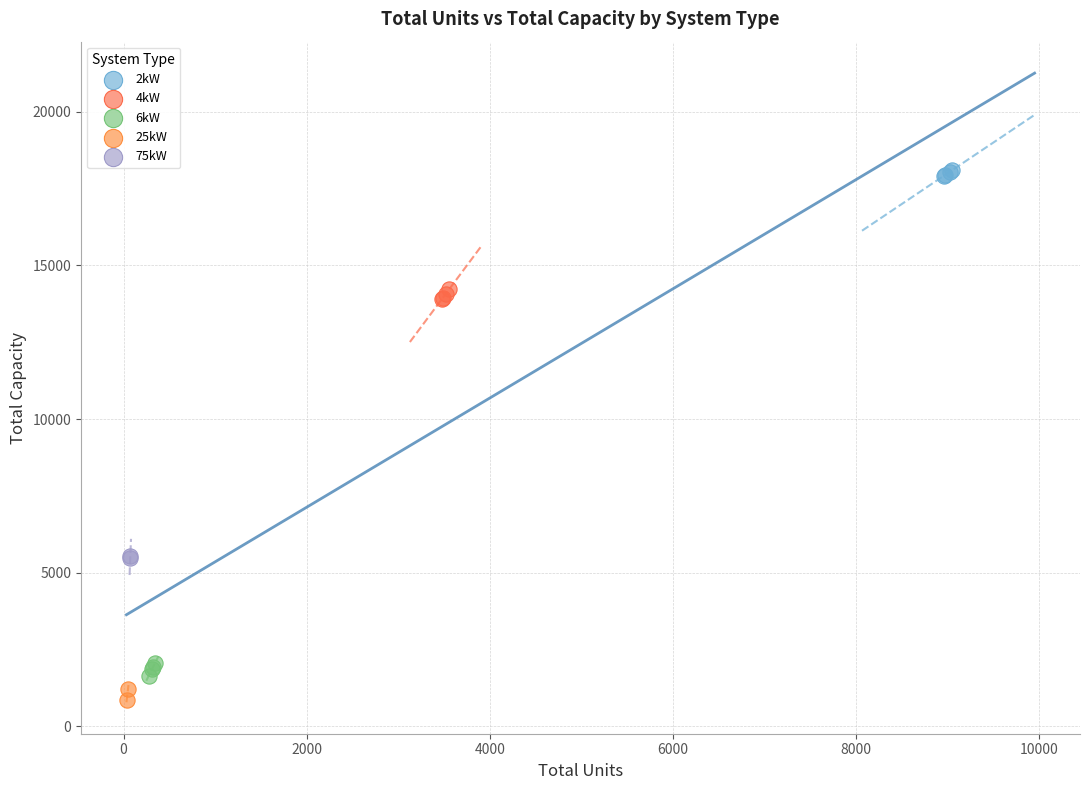

What are all the series names shown in the legend?

2kW, 4kW, 6kW, 25kW, 75kW